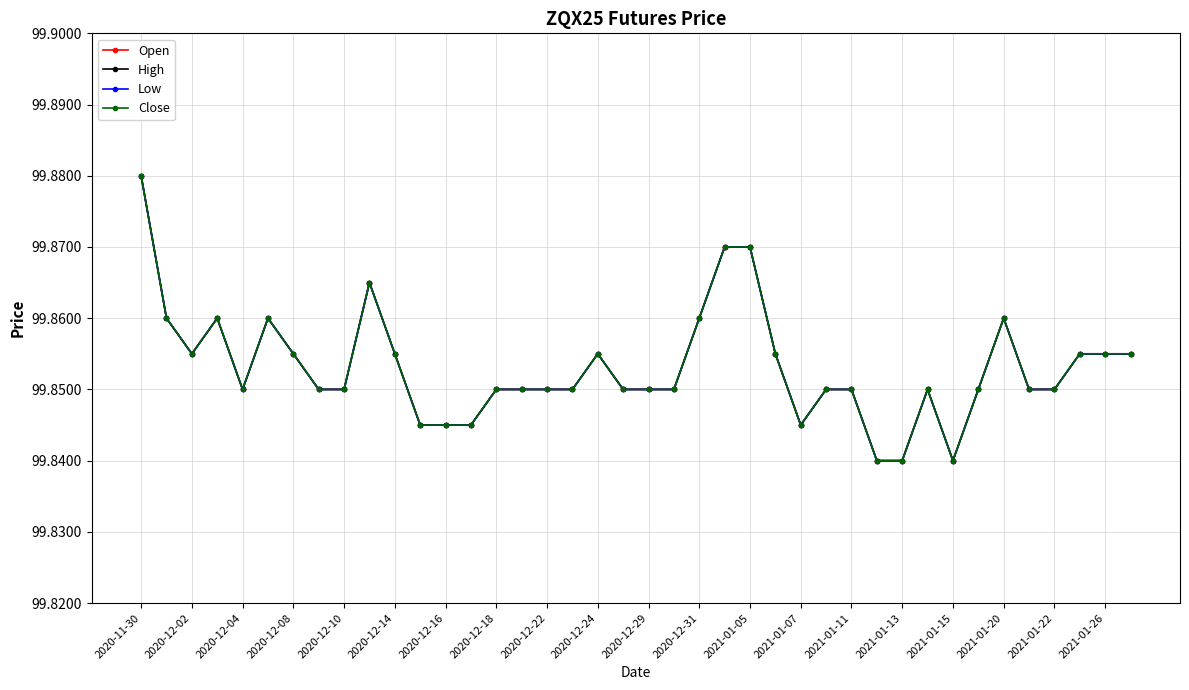

True or false: High and Low cross at least once.

False